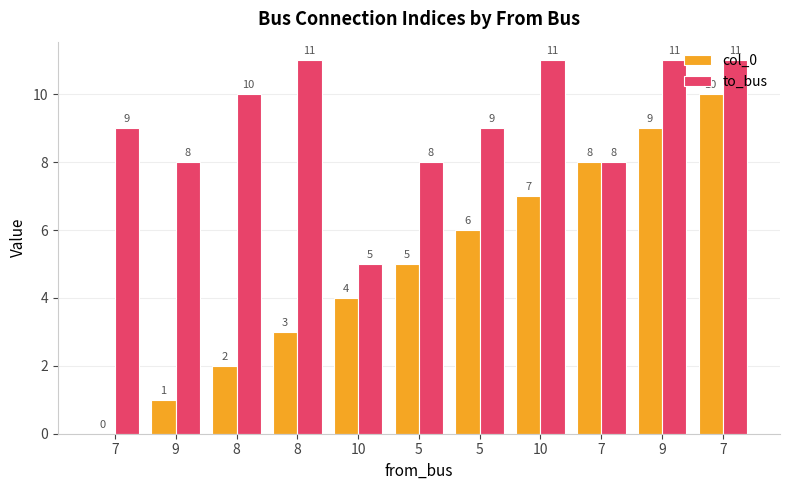

How many groups of bars are there?

11